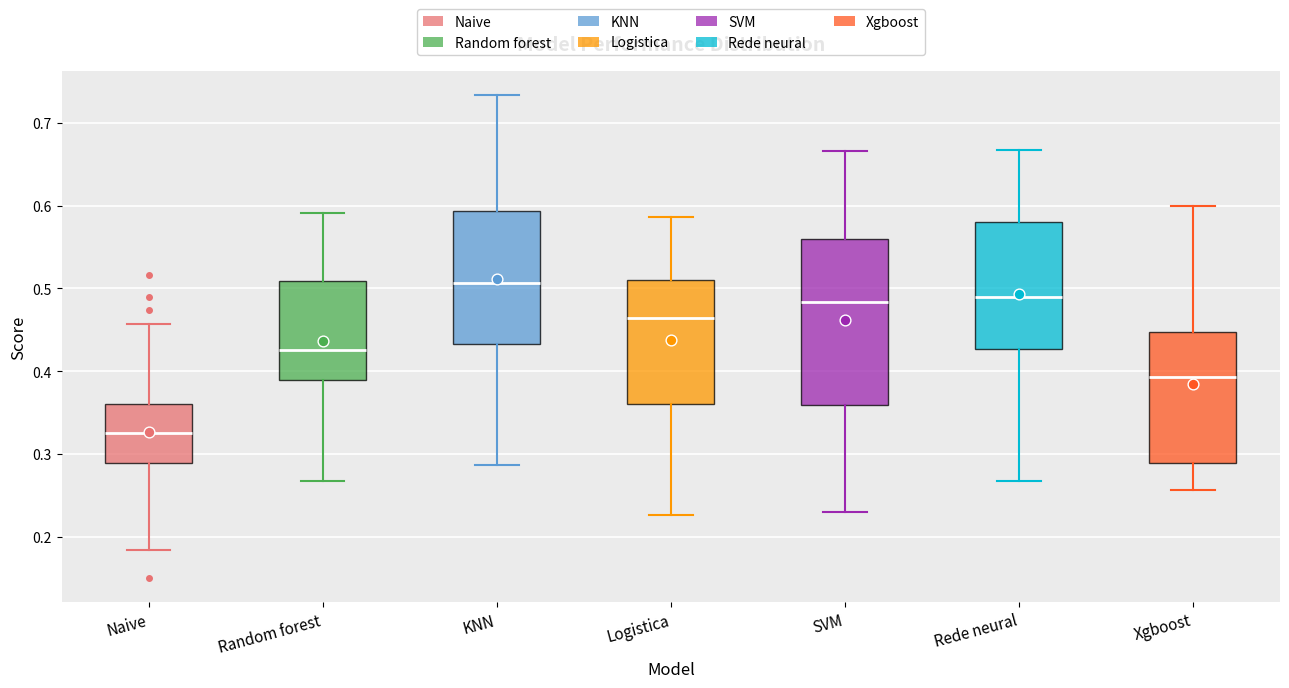

Reading left to right, transcribe this box plot: for each box, give where its median line is, the range the box spans, and where its two whiskers end, as read against the y-axis. The values are not printed on the chart, so give them approximately, as read against the axis.

Naive: median 0.33, box 0.29 to 0.36, whiskers 0.18 to 0.46
Random forest: median 0.43, box 0.39 to 0.51, whiskers 0.27 to 0.59
KNN: median 0.51, box 0.43 to 0.59, whiskers 0.29 to 0.73
Logistica: median 0.46, box 0.36 to 0.51, whiskers 0.23 to 0.59
SVM: median 0.48, box 0.36 to 0.56, whiskers 0.23 to 0.67
Rede neural: median 0.49, box 0.43 to 0.58, whiskers 0.27 to 0.67
Xgboost: median 0.39, box 0.29 to 0.45, whiskers 0.26 to 0.60